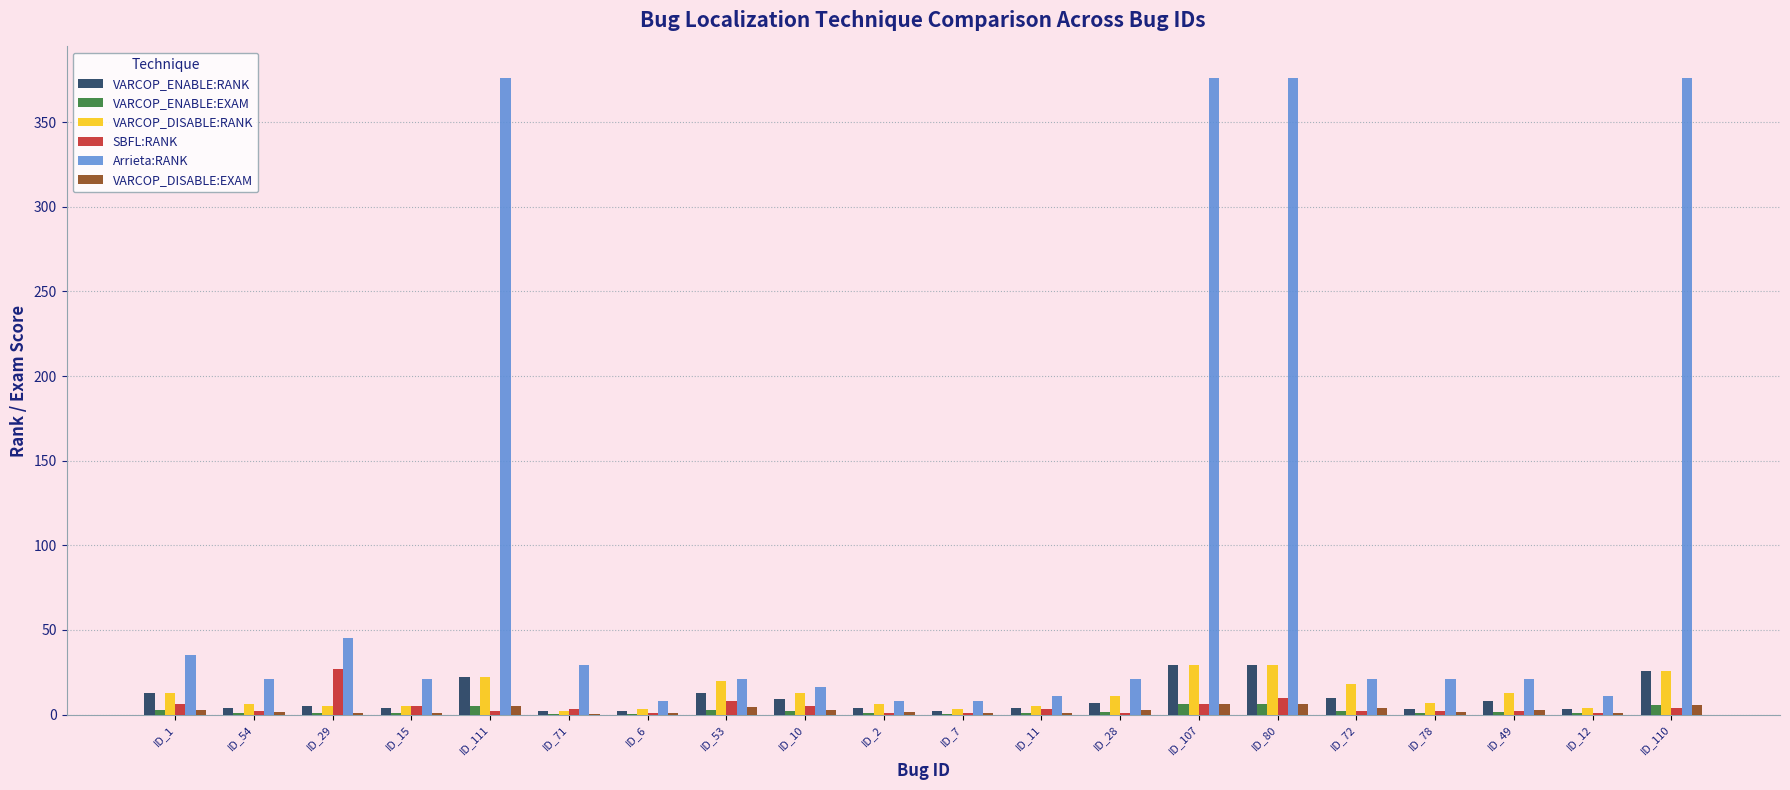

What is the sum of all VARCOP_ENABLE:RANK values?

199.0